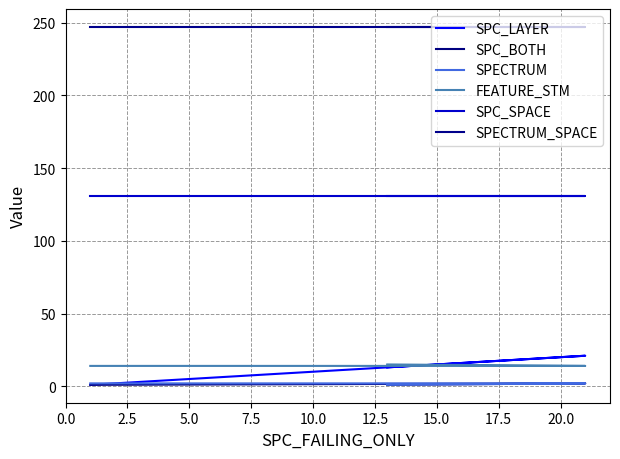

Is this an area chart (filled region under the line)?

No